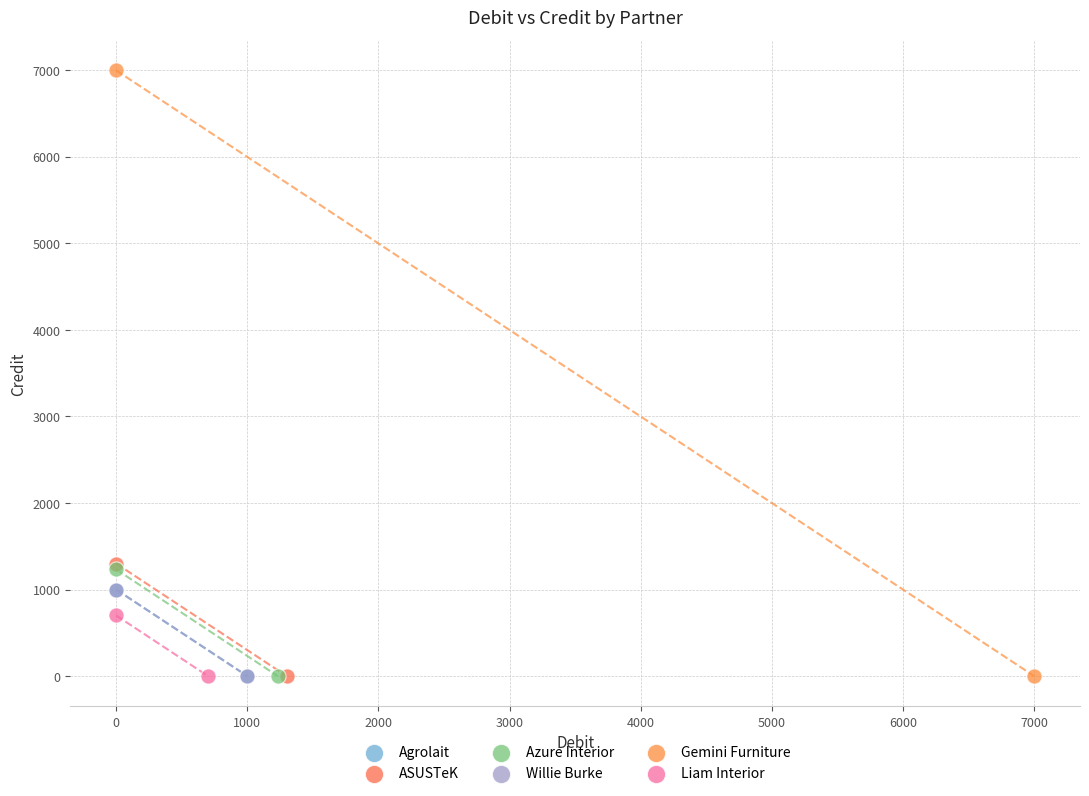

Which series has the widest spread of Y values?

Gemini Furniture